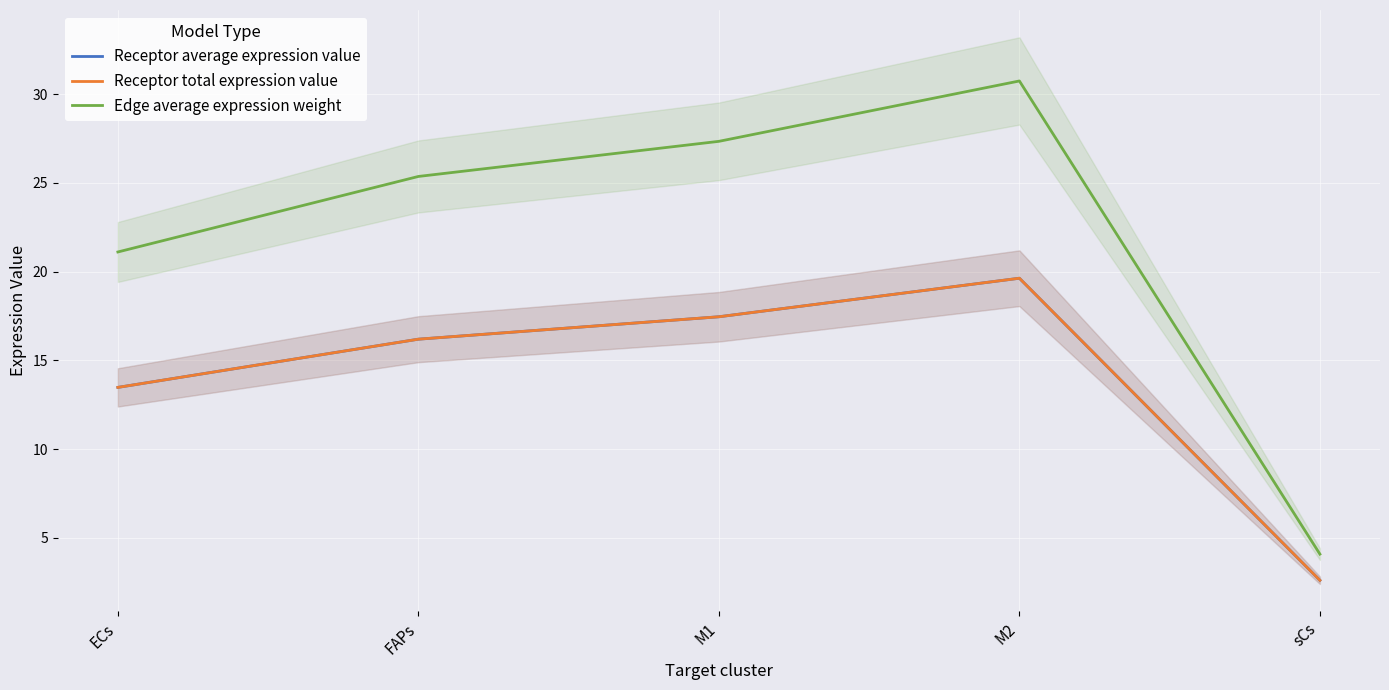

How many categories are shown in the chart?

5